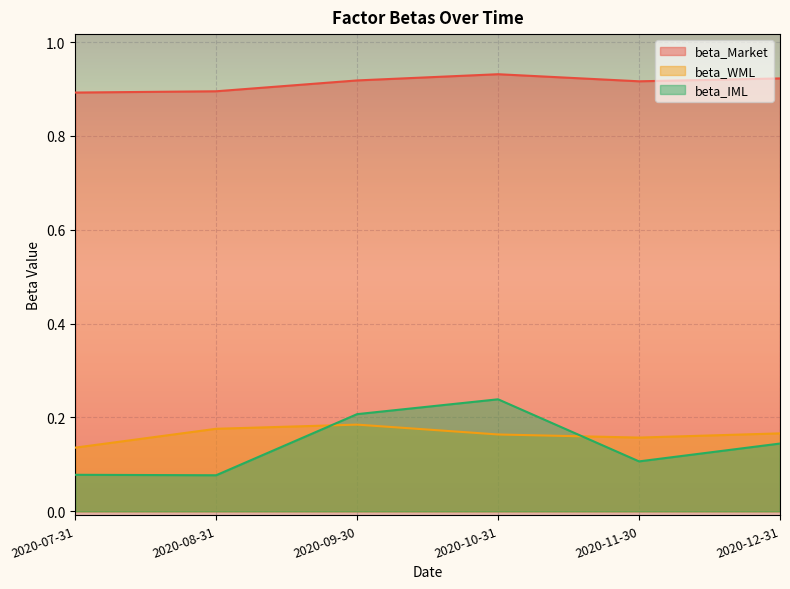

What is the sum of the beta_IML values at 2020-11-30 and 2020-10-31?

0.3